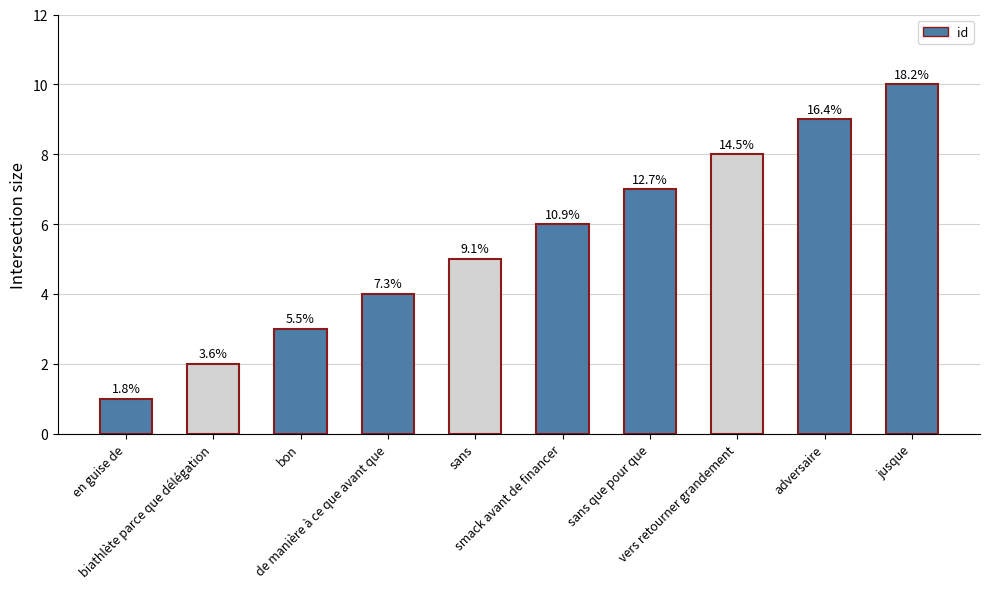

What is the change in value from bon to sans?

+2